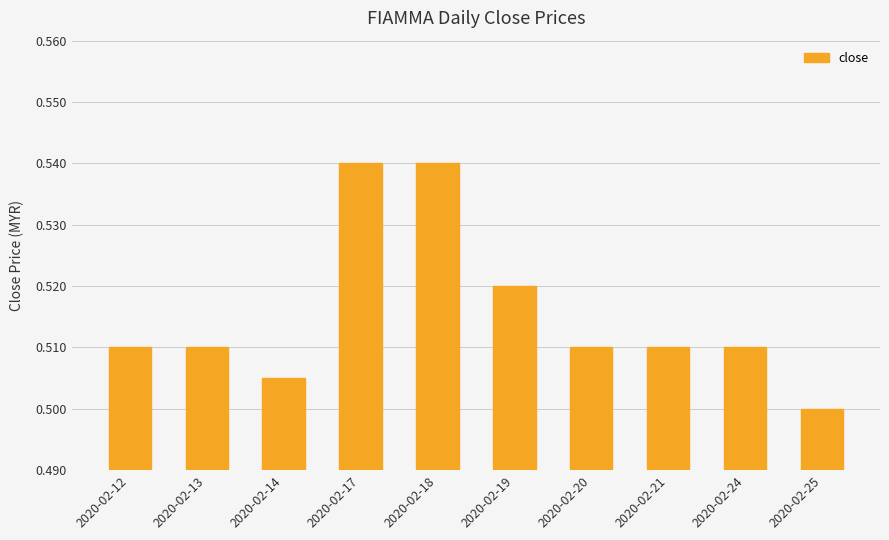

Which label corresponds to the smallest value in the chart?

2020-02-25